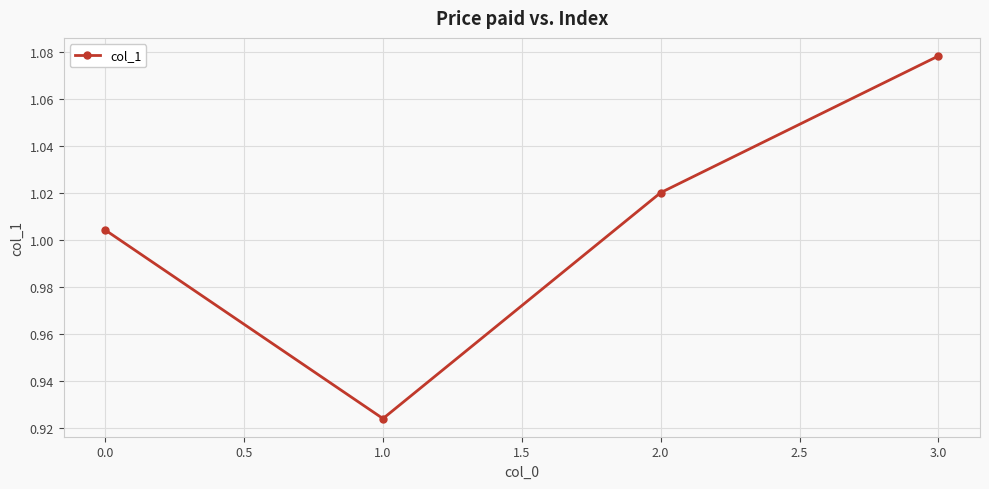

At which label does the data first exceed 1?

0.0